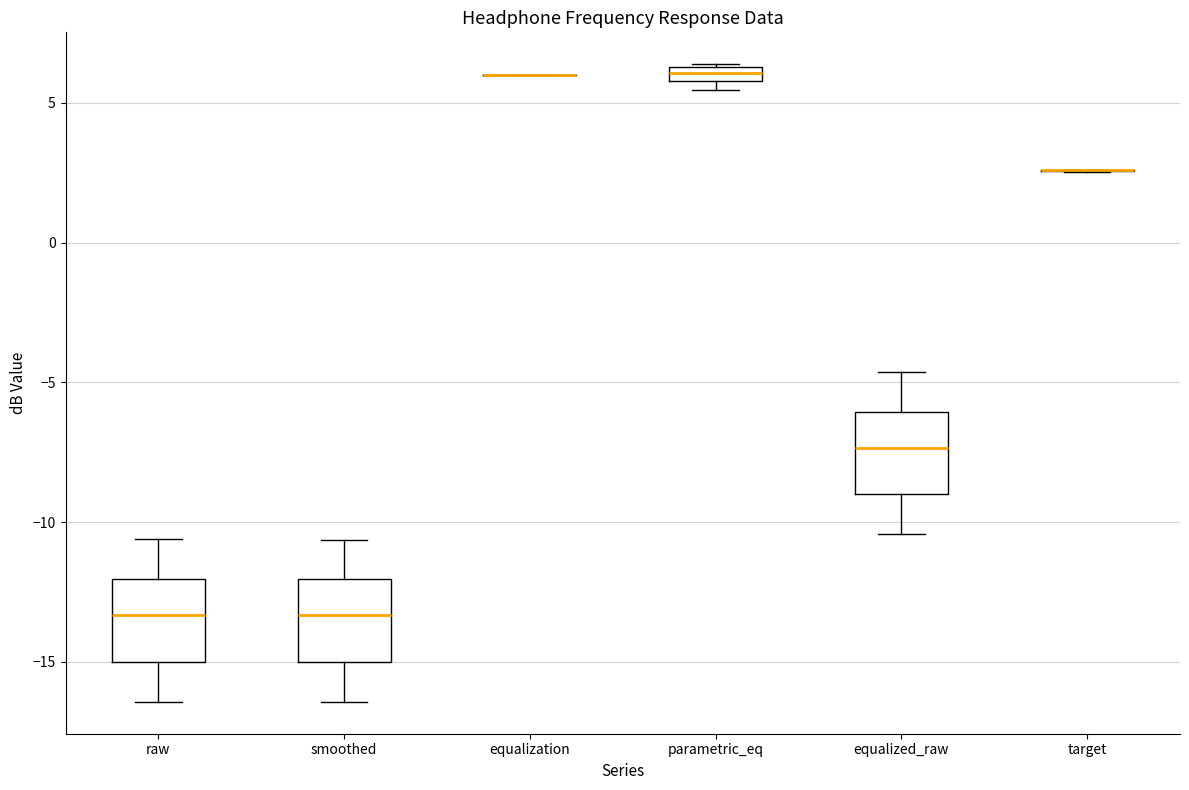

Where is the upper edge of the box for parametric_eq on the y-axis? The values are not printed on the chart, so give them approximately, as read against the axis.

6.5